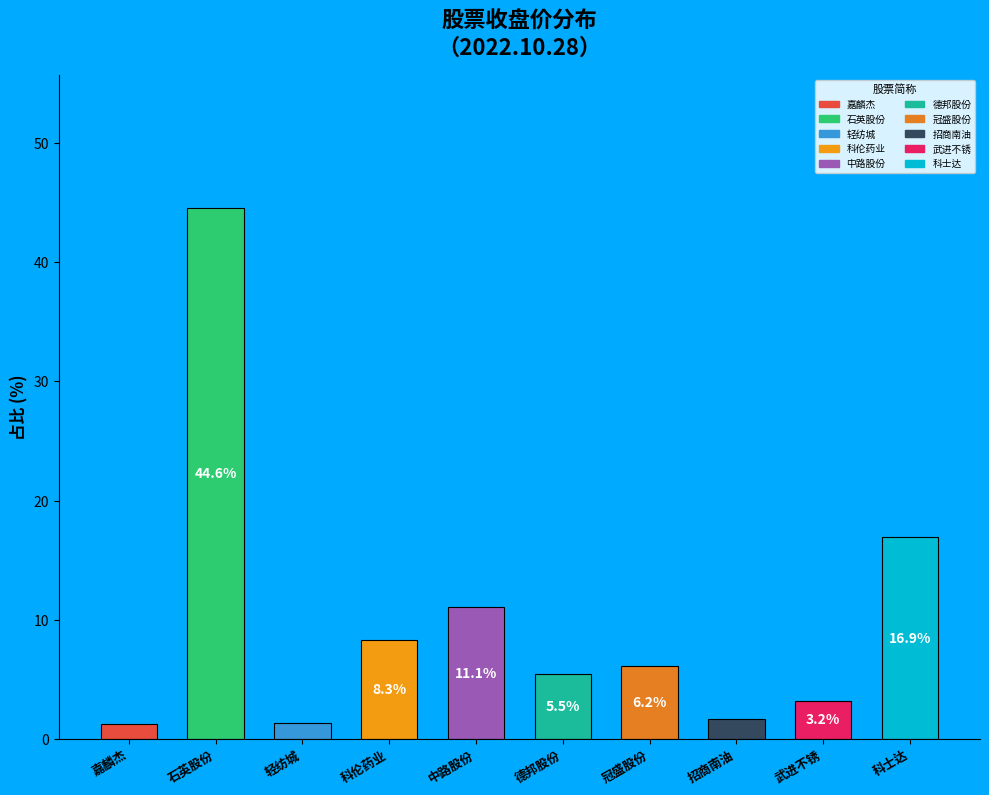

What is the change in value from 德邦股份 to 科士达?

+11.4